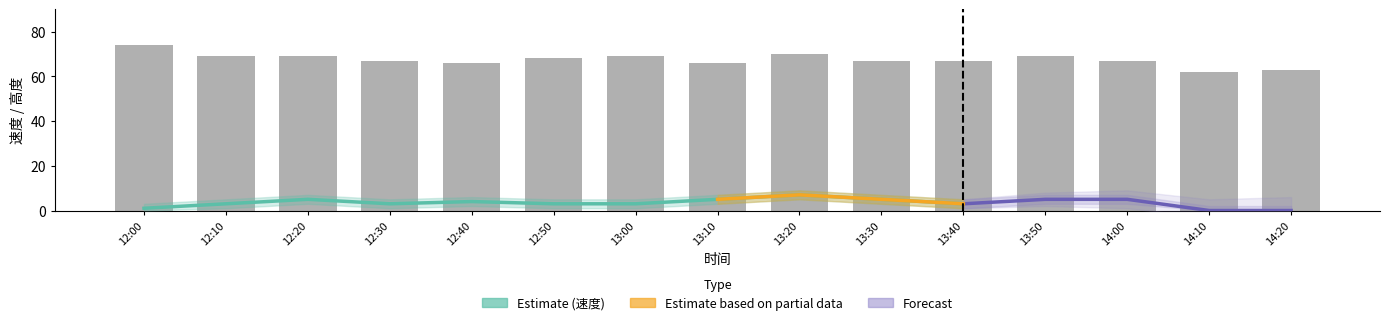

What is the sum of all 速度 values?

52